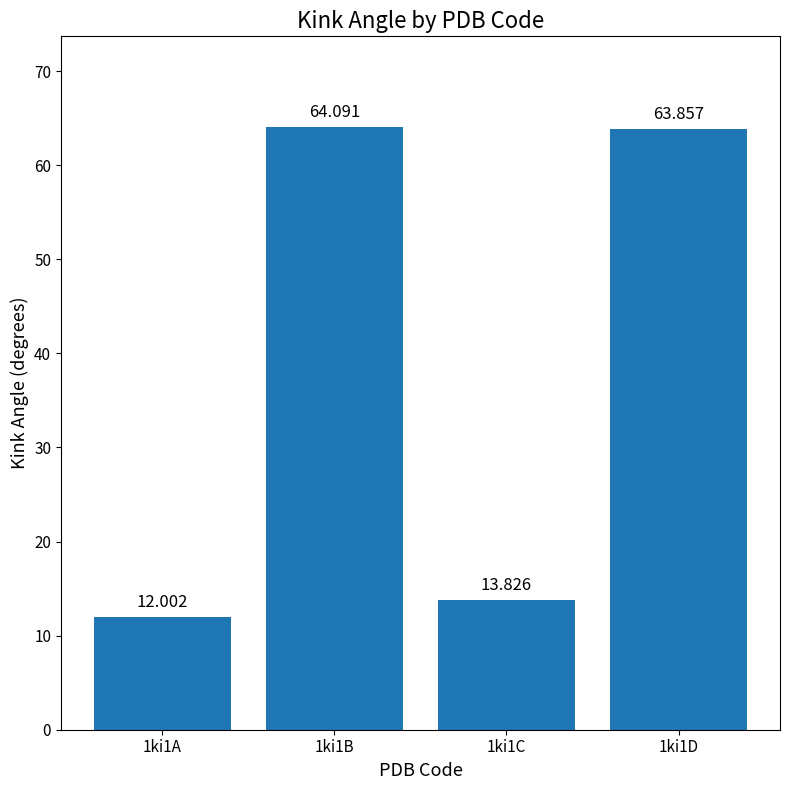

What is the change in value from 1ki1A to 1ki1C?

+1.8